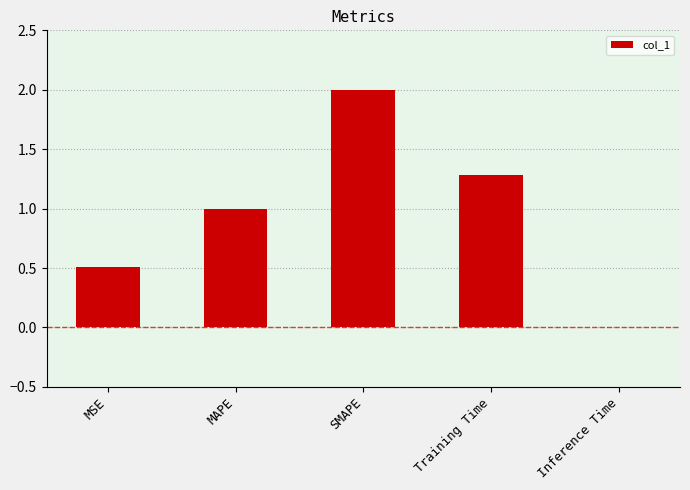

Read the value at SMAPE.

2.0